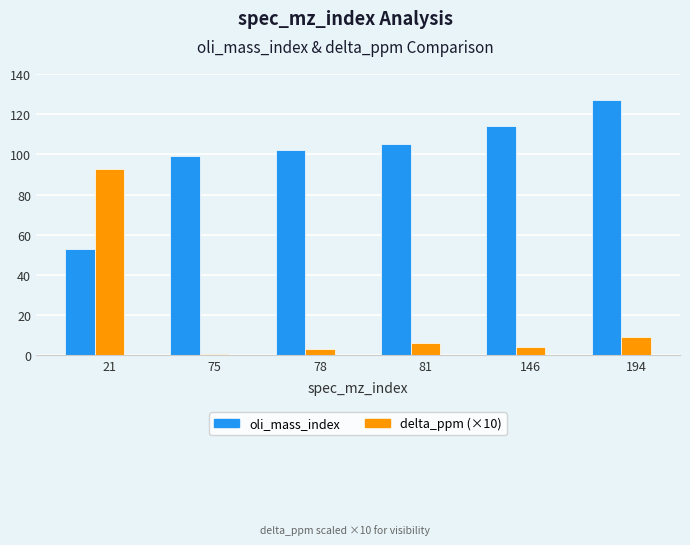

What is the sum of all delta_ppm (×10) values?

115.5